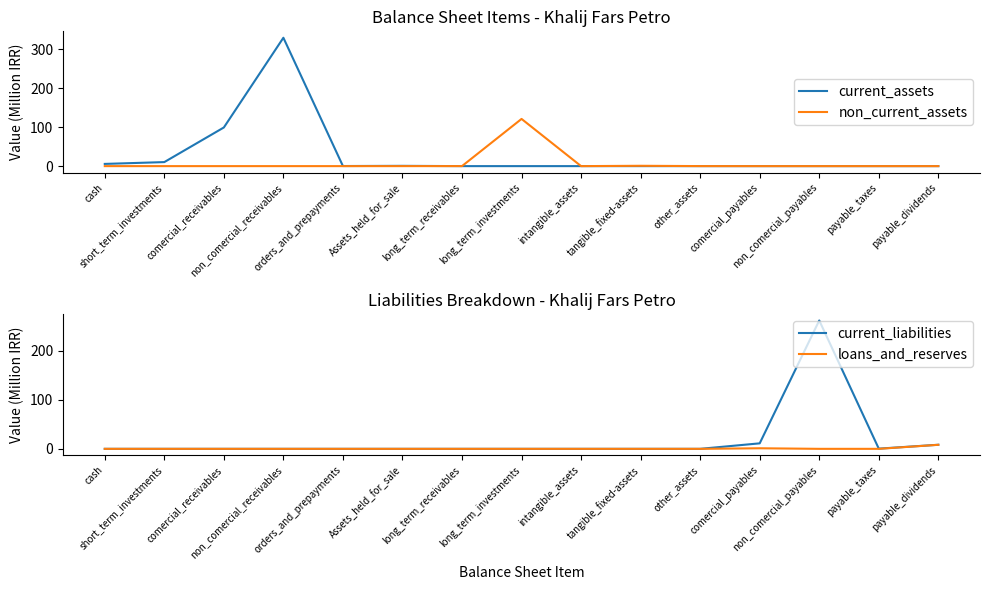

Which series ends up on top after the final intersection of current_assets and non_current_assets?

non_current_assets